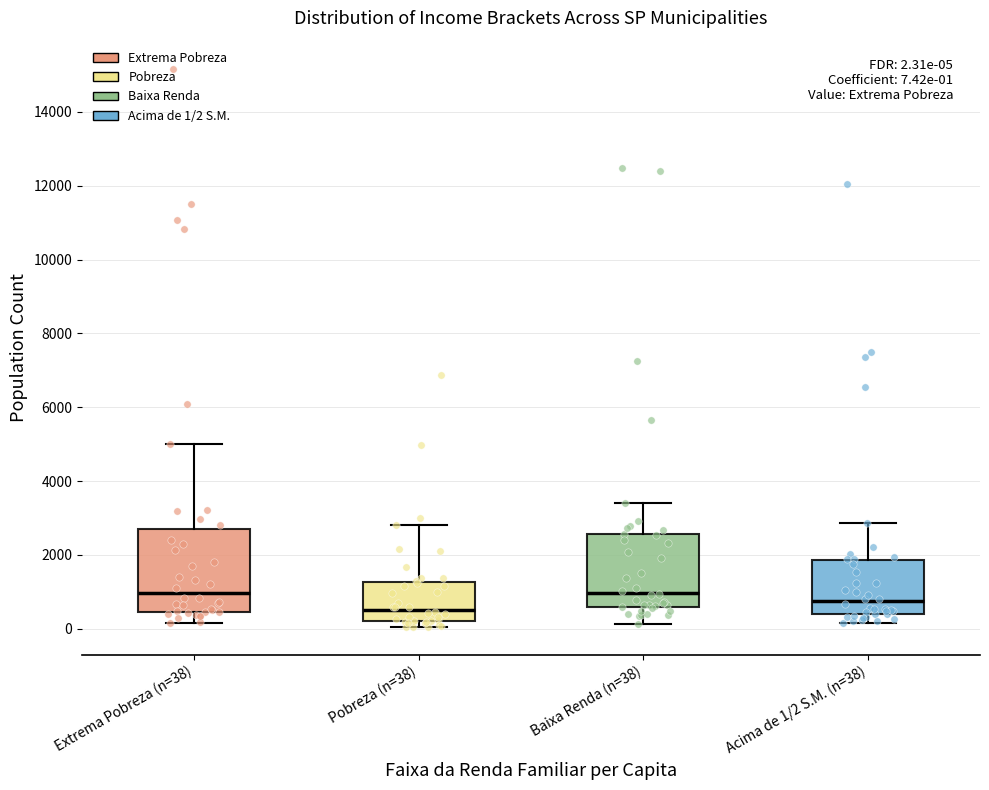

Comparing the boxes themselves (not the whiskers), which one is the tallest?

Extrema Pobreza (n=38)